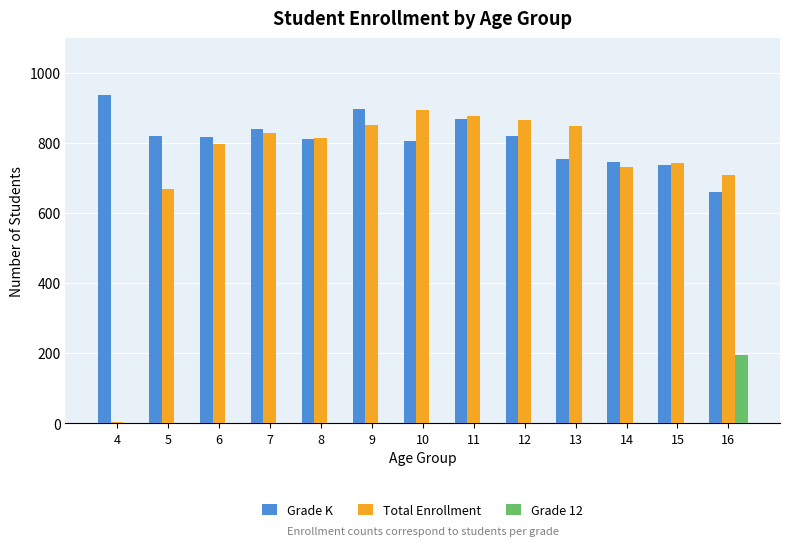

The value of Grade 12 at 7 is -84. True or false?

False